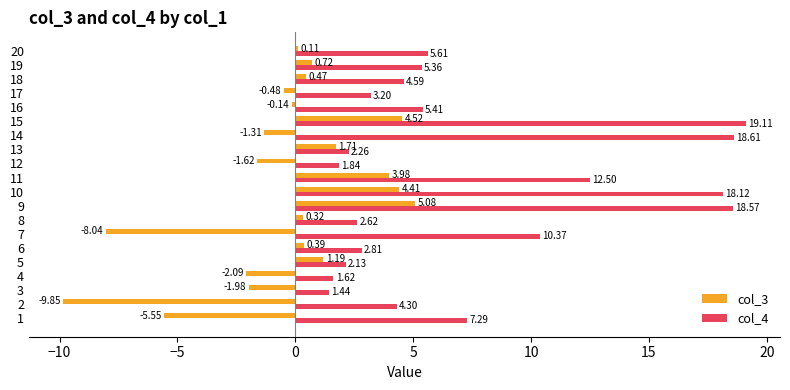

What is the sum of all col_3 values?

-8.2